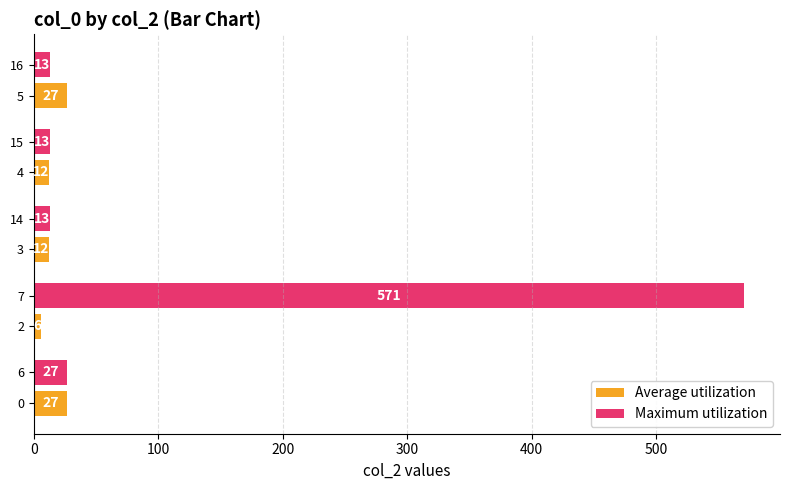

What is the maximum value for Maximum utilization?

571